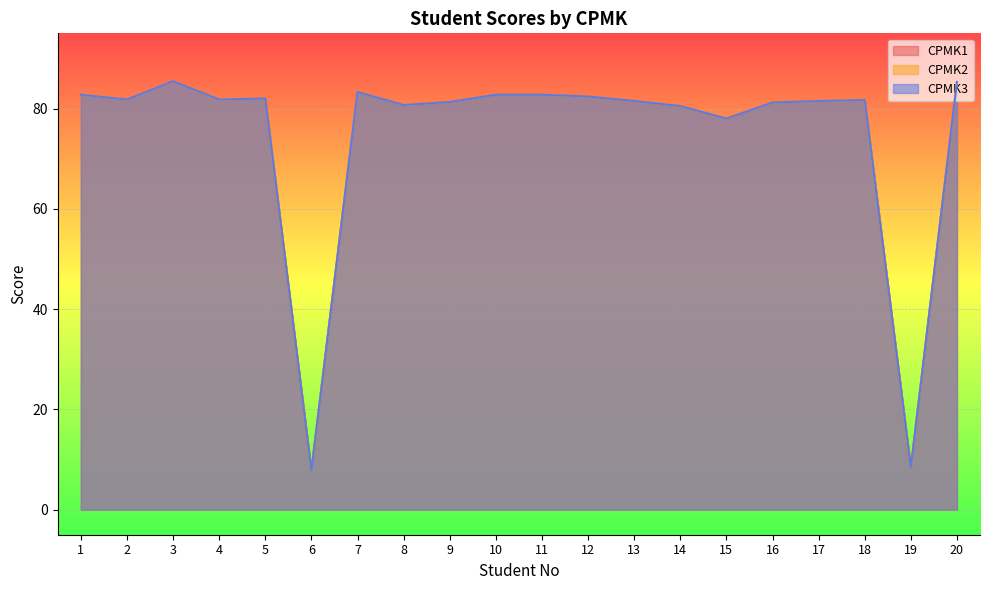

True or false: CPMK1 has a value of 80.7 at 8.

True